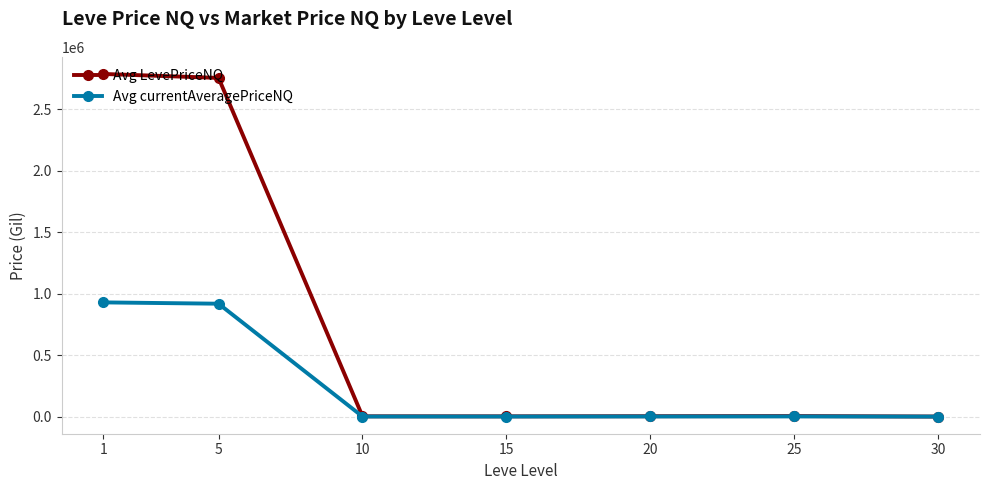

What is the difference between the highest and lowest values at 1?

1857406.6